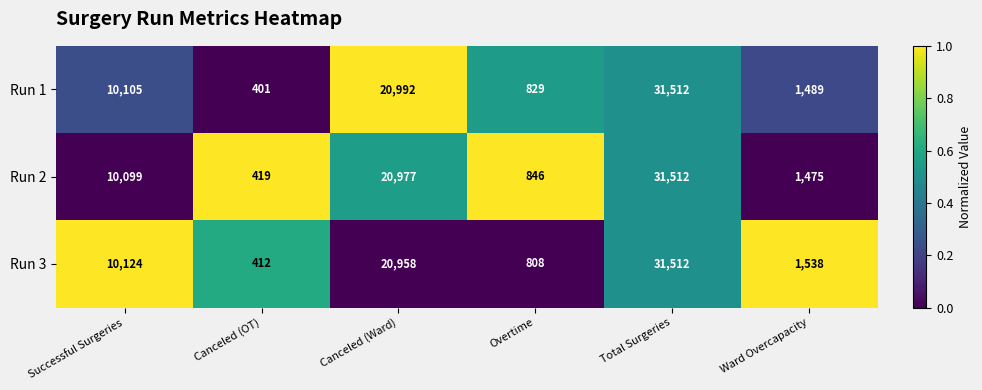

The Run 2 series shows 2031 at Successful Surgeries. True or false?

False